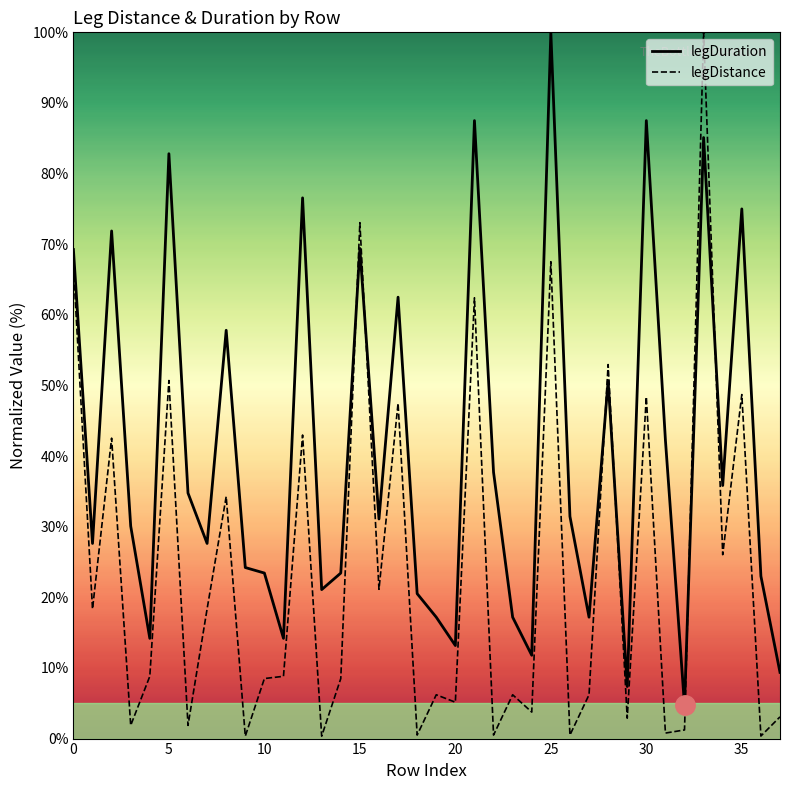

True or false: legDistance and legDuration cross at least once.

True